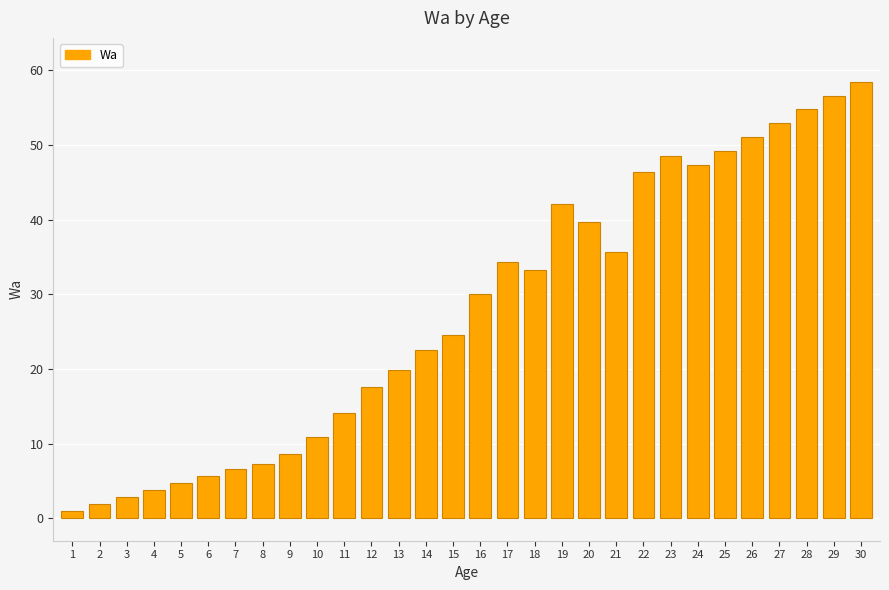

Count the number of categories in the chart.

30